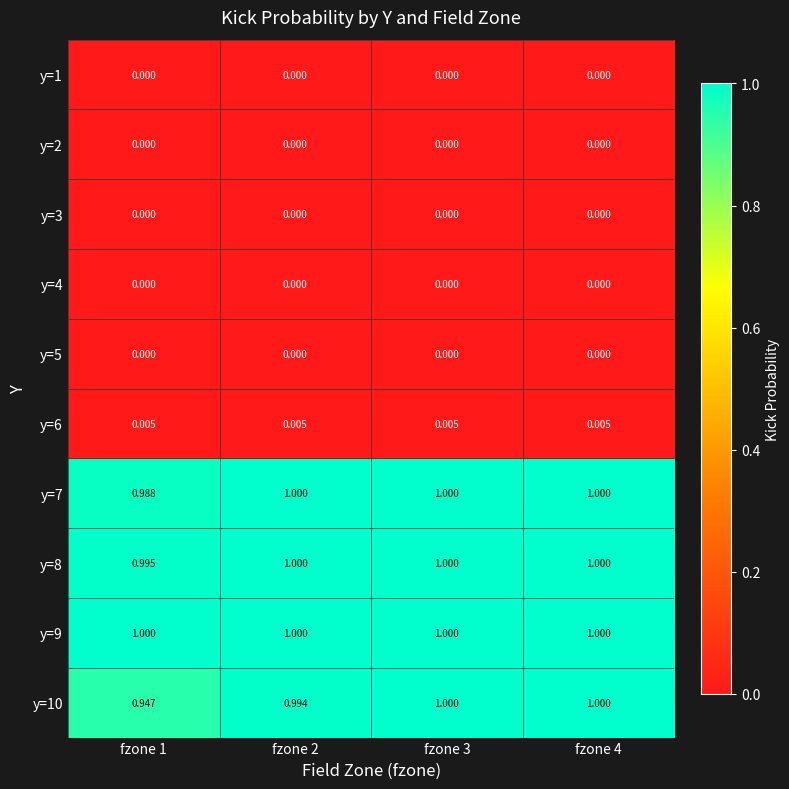

Count the number of data series in this chart.

10